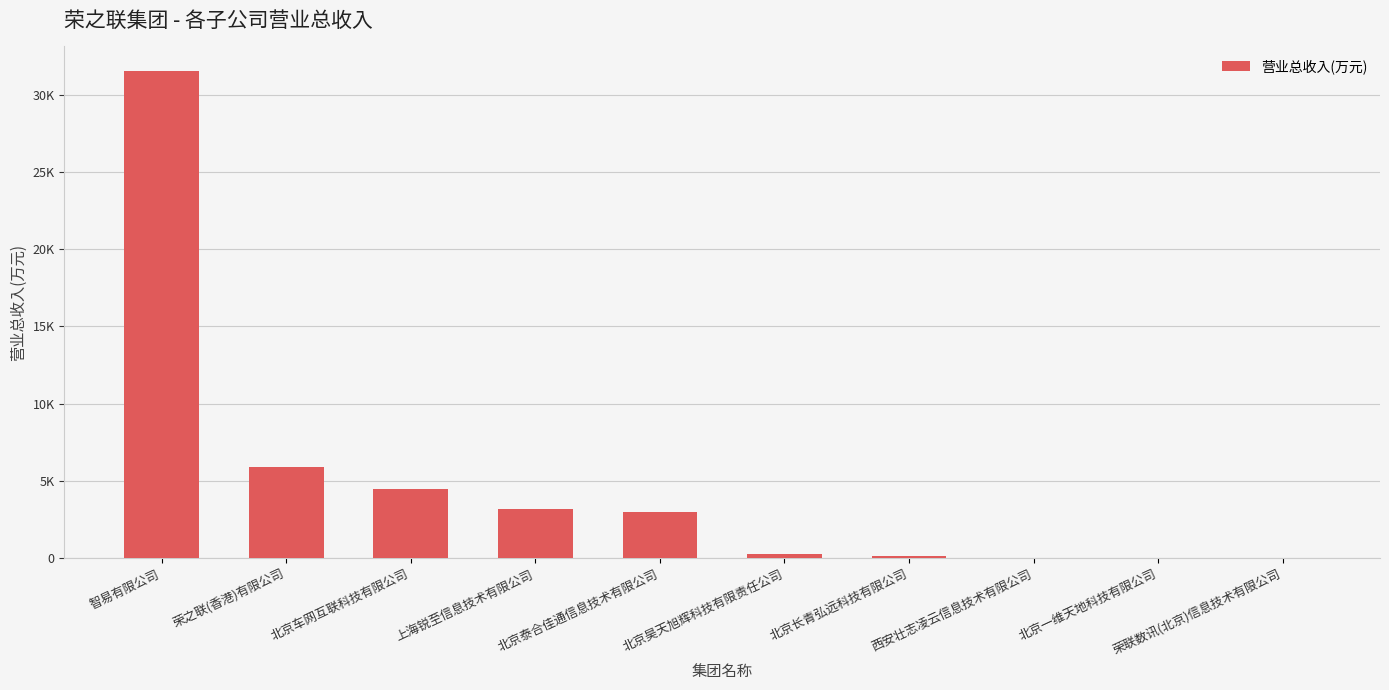

How many bars are there in total?

10